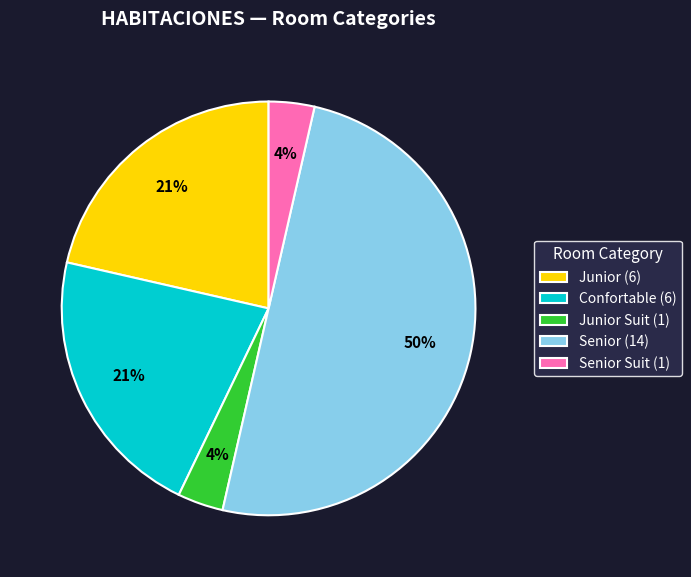

What percentage is the Senior Suit (1) slice, to the nearest percent?

4%